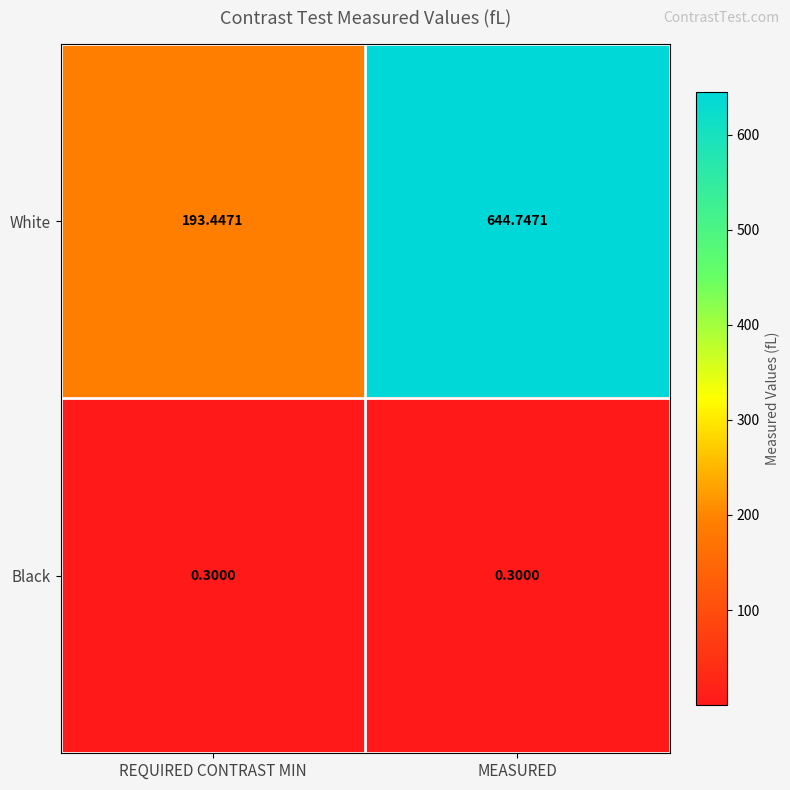

Which series has the widest spread of values?

White